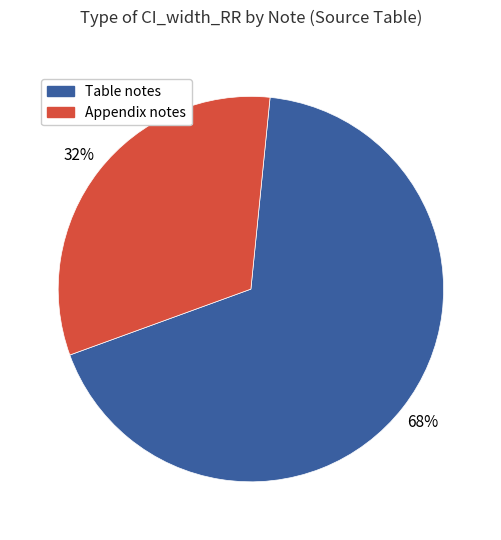

Is there a majority slice in this chart?

Yes